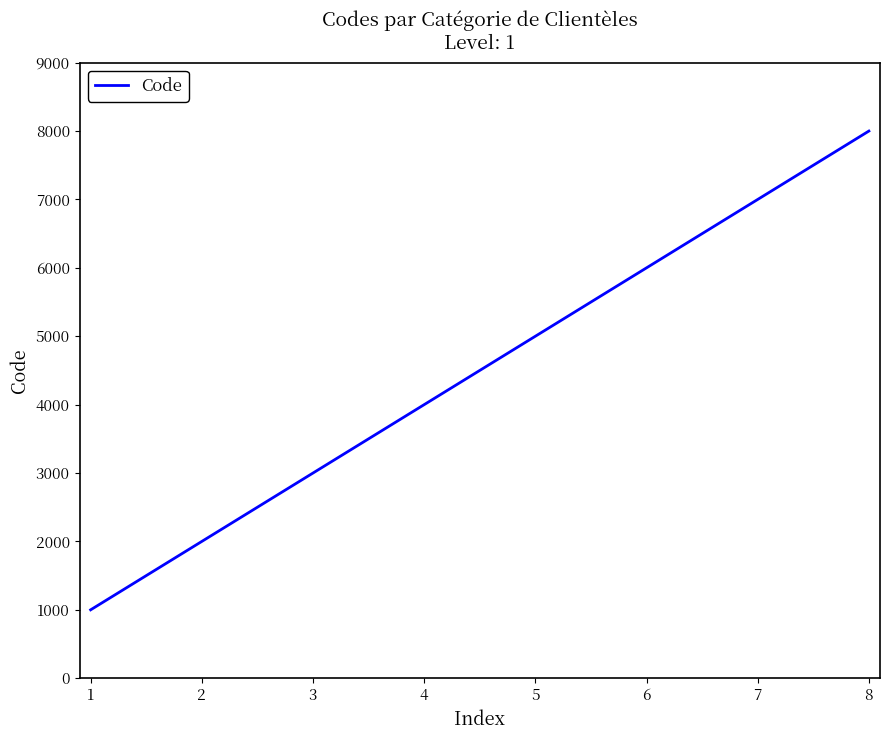

Count the values in the range 3000 to 7000.

5